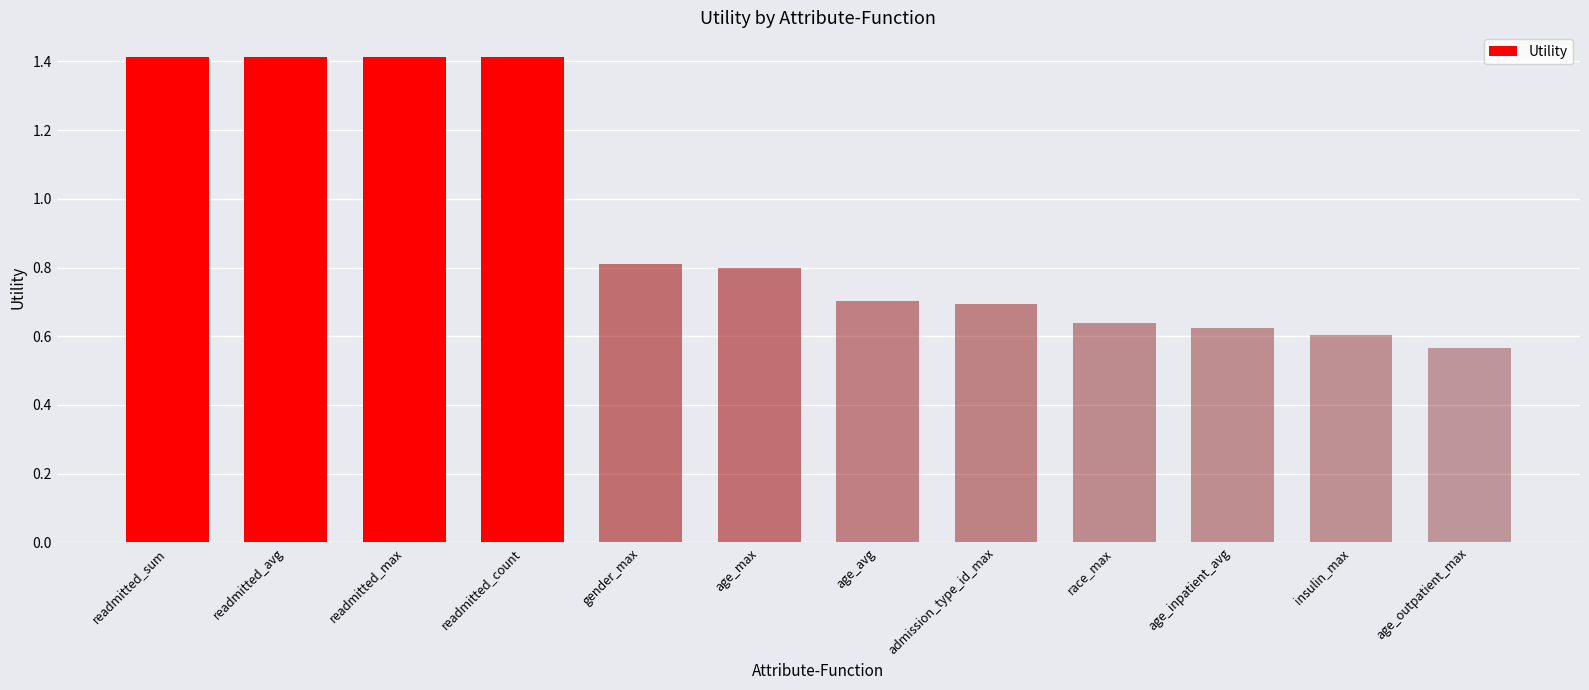

Approximately how many times larger is the value at age_avg compared to readmitted_sum?

0.5